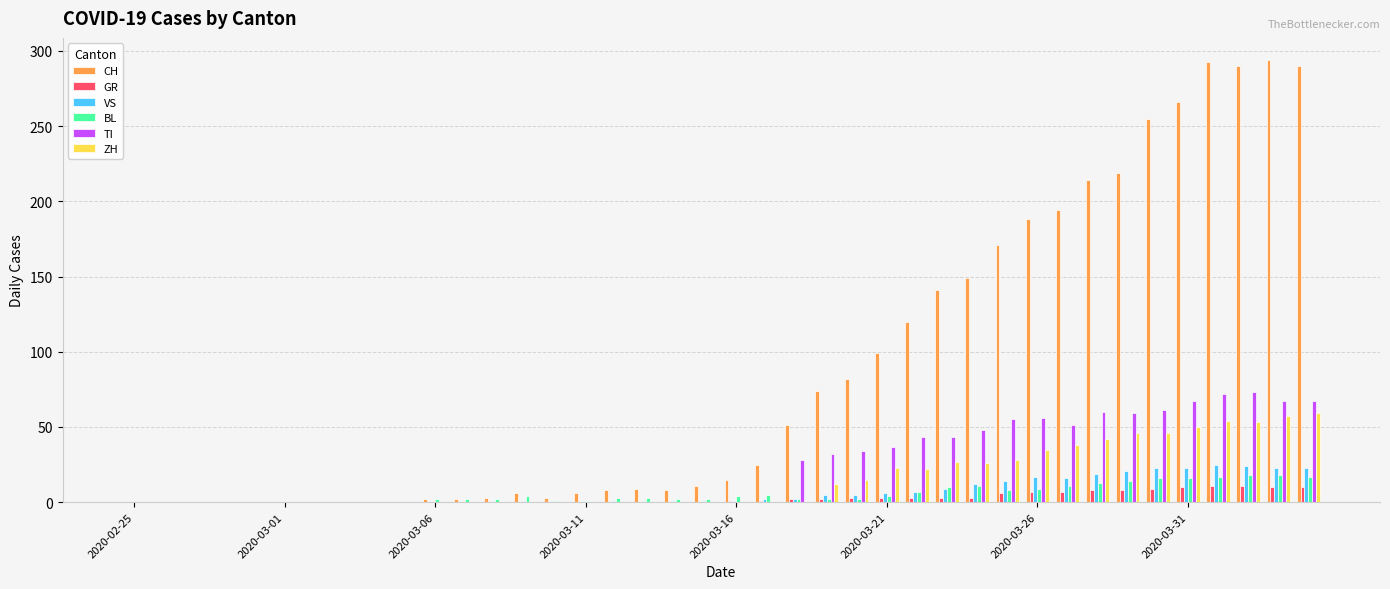

Which series has the largest total across all categories?

CH